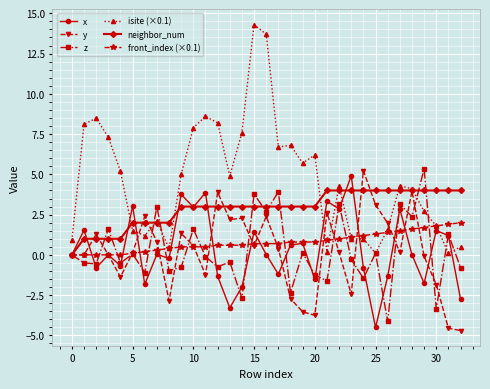

What is the highest value of the neighbor_num series?

4.0